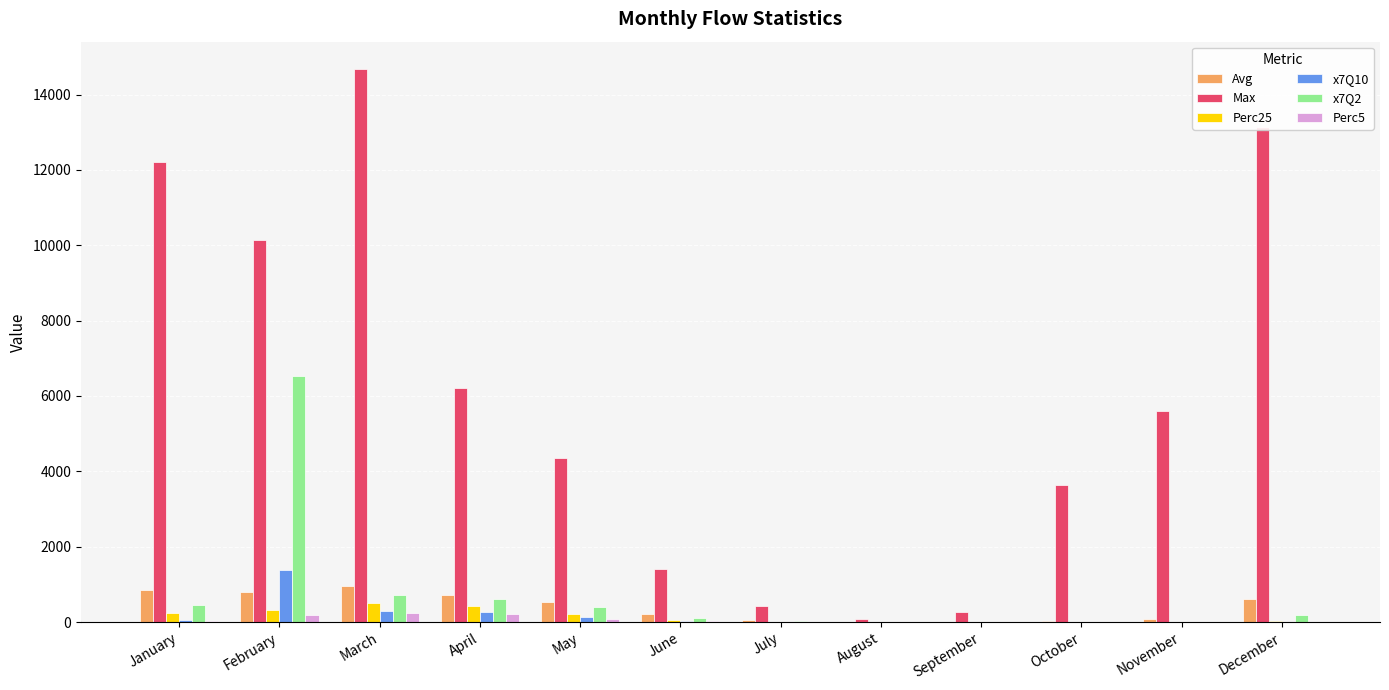

Are the bars grouped side by side (vs. stacked)?

Yes